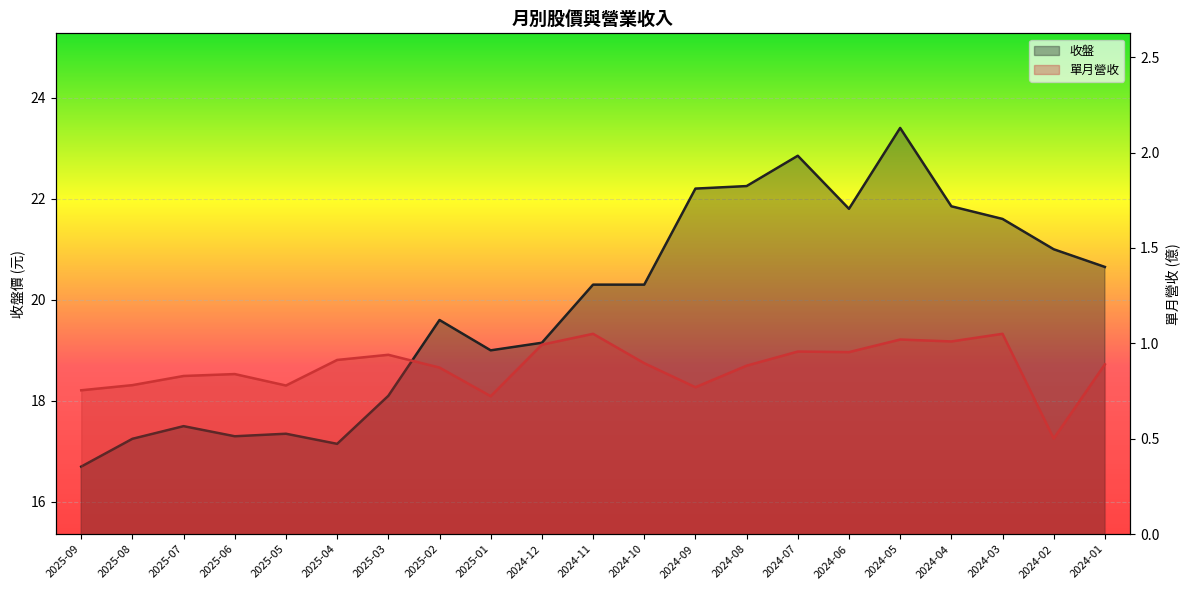

Reading left to right, what are all the values shown in this chart?

收盤: 16.7	17.2	17.5	17.3	17.4	17.1	18.1	19.6	19.0	19.1	20.3	20.3	22.2	22.2	22.9	21.8	23.4	21.9	21.6	21.0	20.6
單月營收: 0.8	0.8	0.8	0.8	0.8	0.9	0.9	0.9	0.7	1.0	1.1	0.9	0.8	0.9	1.0	1.0	1.0	1.0	1.1	0.5	0.9